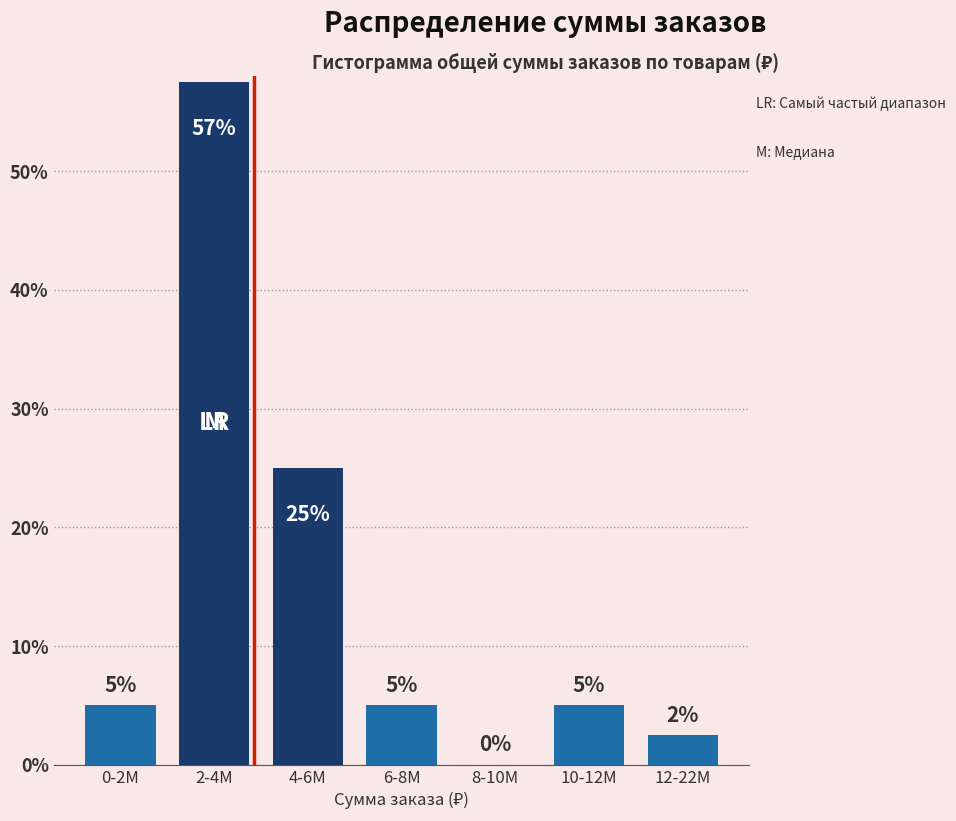

Which has a higher value, 10-12M or 4-6M?

4-6M